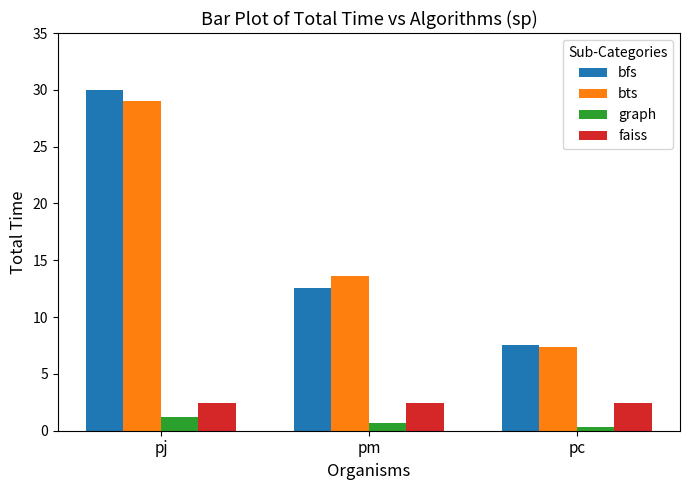

The value of faiss at pm is 2.4. True or false?

True